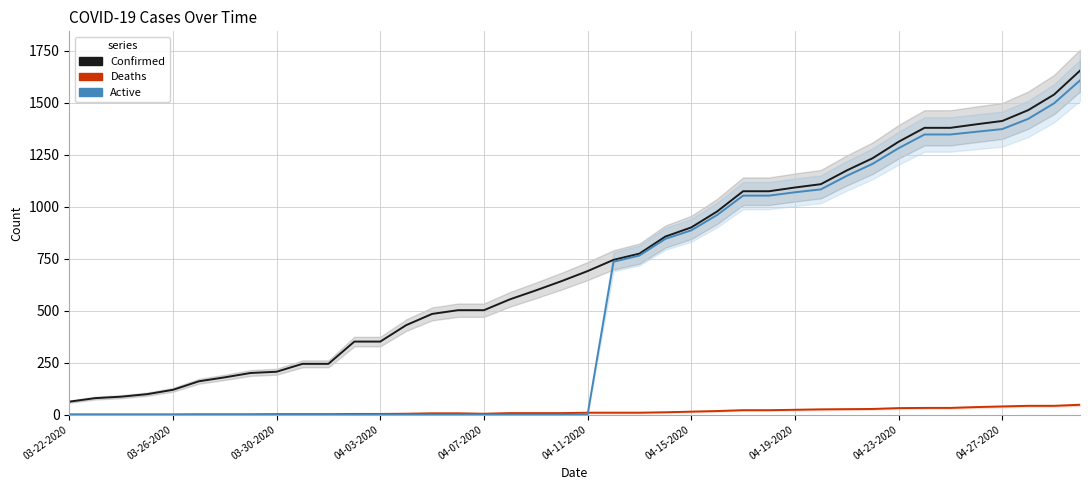

What is the difference between the Confirmed values at 31 and 36?

179